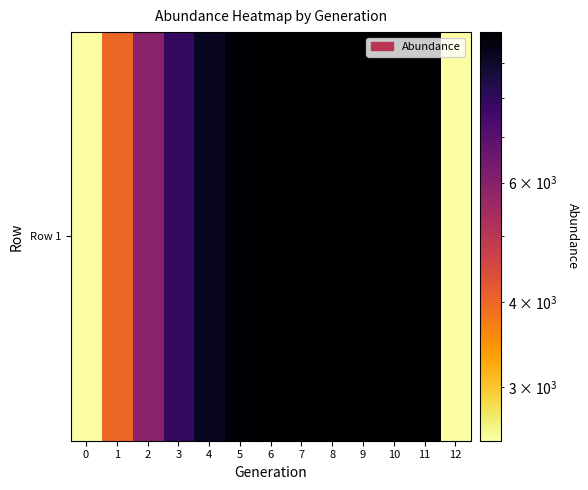

True or false: the data shows 15253.7 at 10.

False